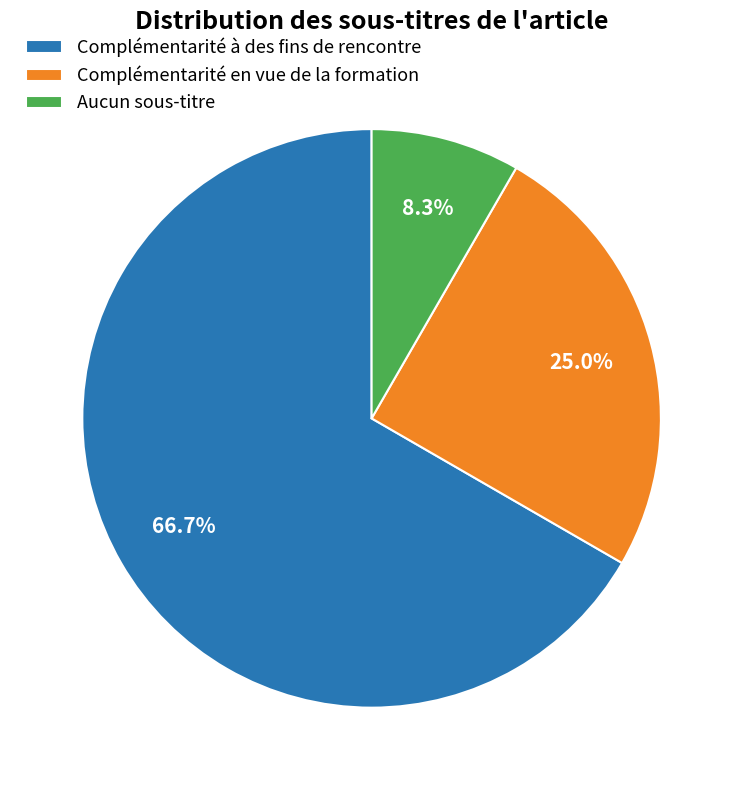

To the nearest percent, what is the difference between the Complémentarité à des fins de rencontre and Complémentarité en vue de la formation slice percentages?

42%